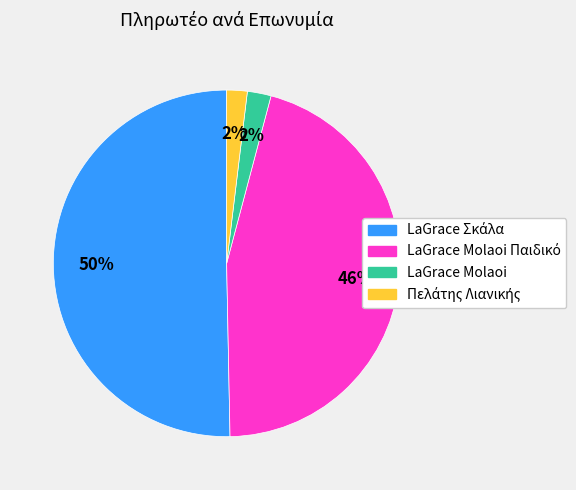

To the nearest percent, what is the average slice percentage?

25%